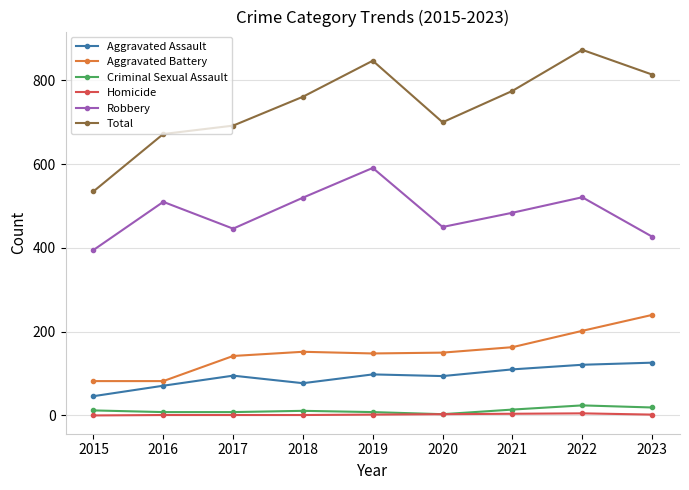

In Total, how many points are lower than both neighbors (excluding endpoints)?

1